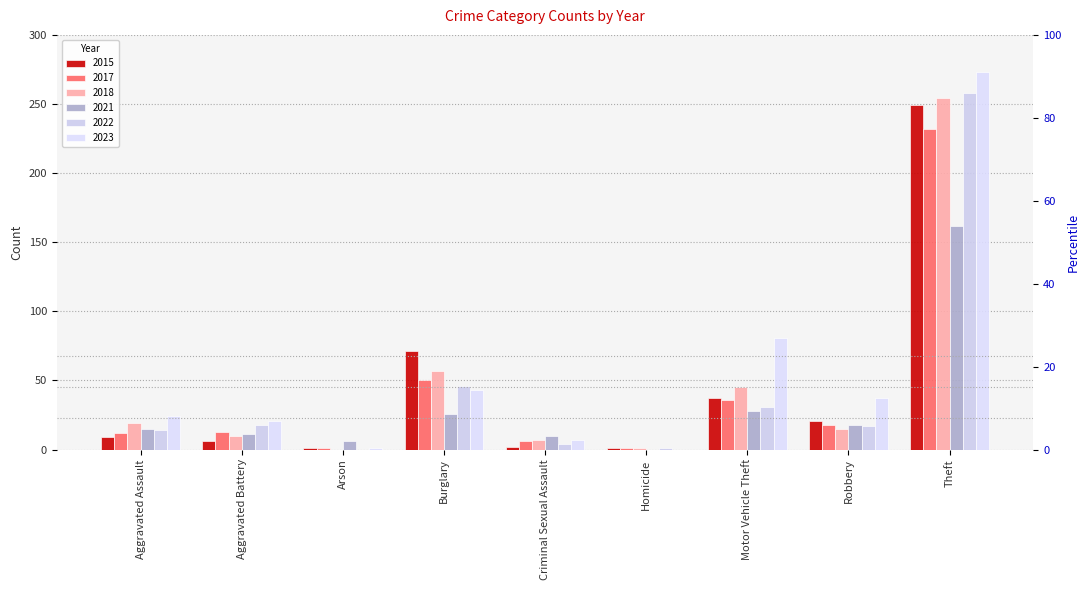

List the labels in order of 2018 value, largest first.

Theft, Burglary, Motor Vehicle Theft, Aggravated Assault, Robbery, Aggravated Battery, Criminal Sexual Assault, Homicide, Arson